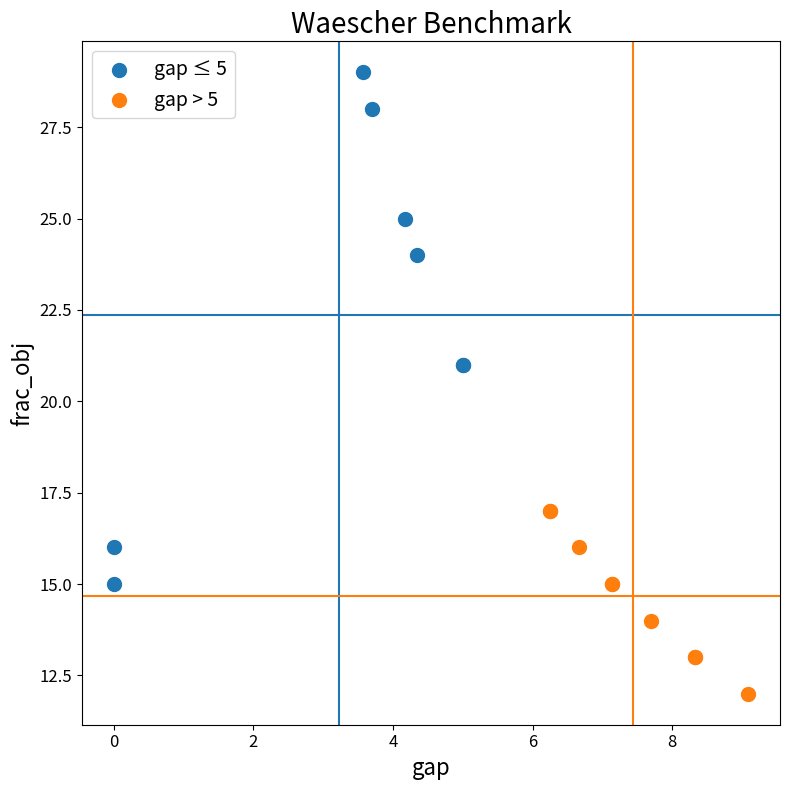

Which series contains the lowest Y value?

gap > 5